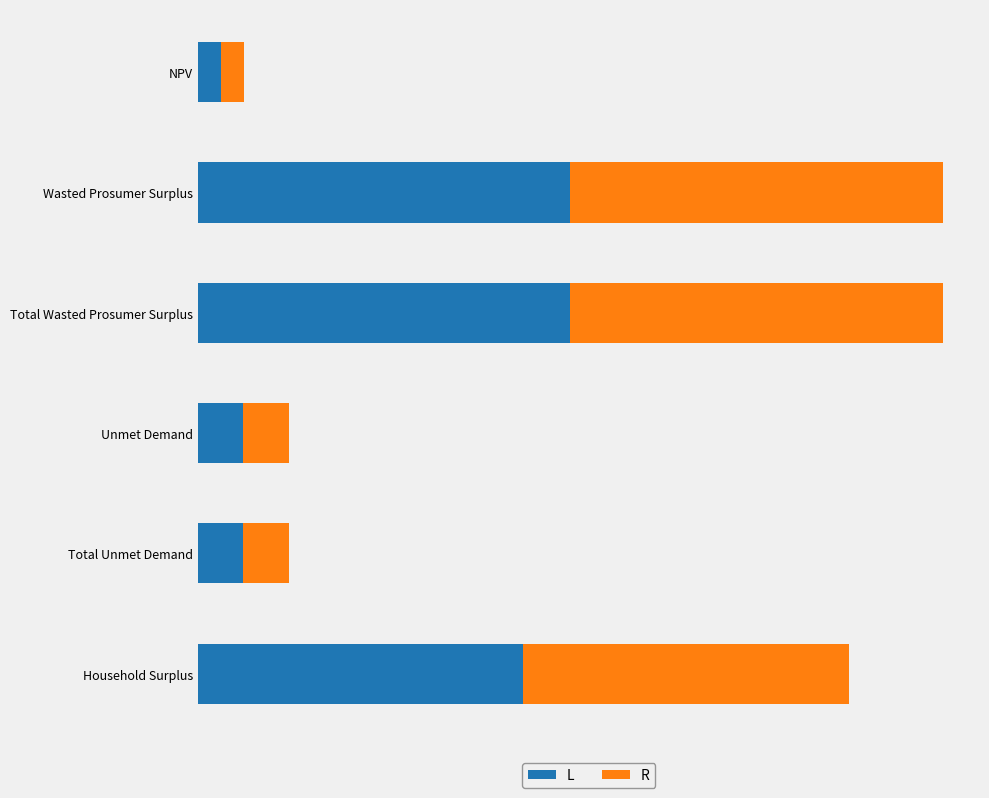

What are all the series names shown in the legend?

L, R